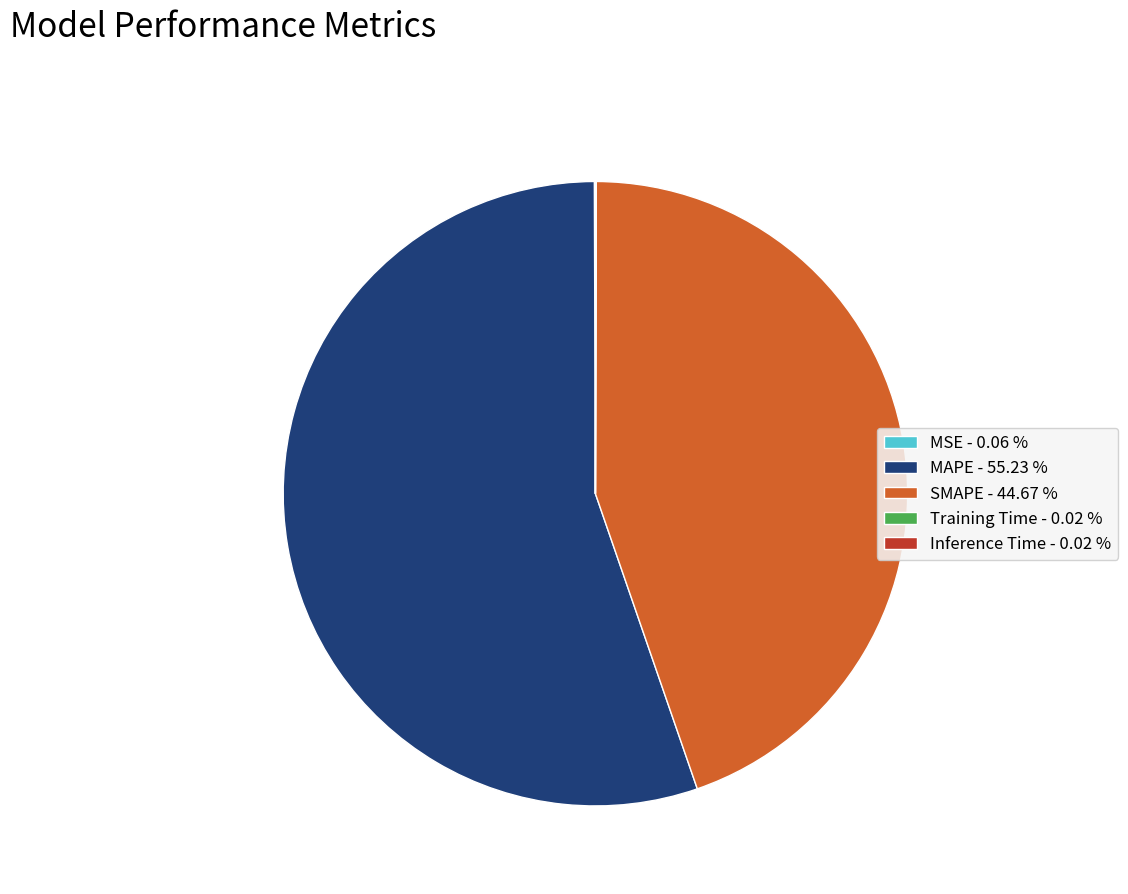

Is there any slice that represents more than half of the pie?

Yes